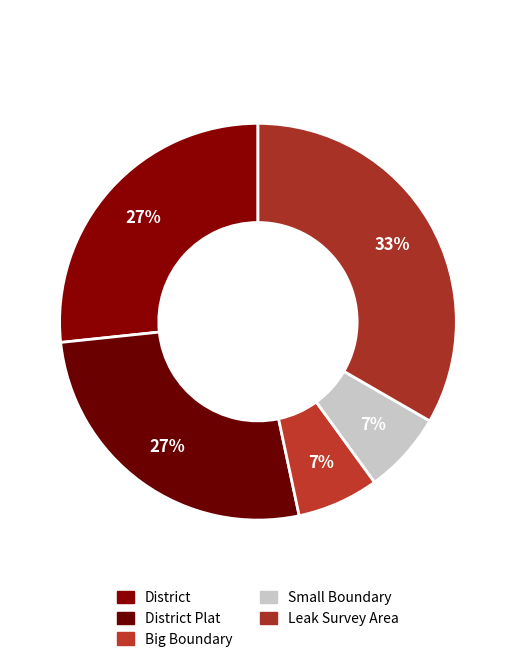

How many slices are in this pie chart?

5